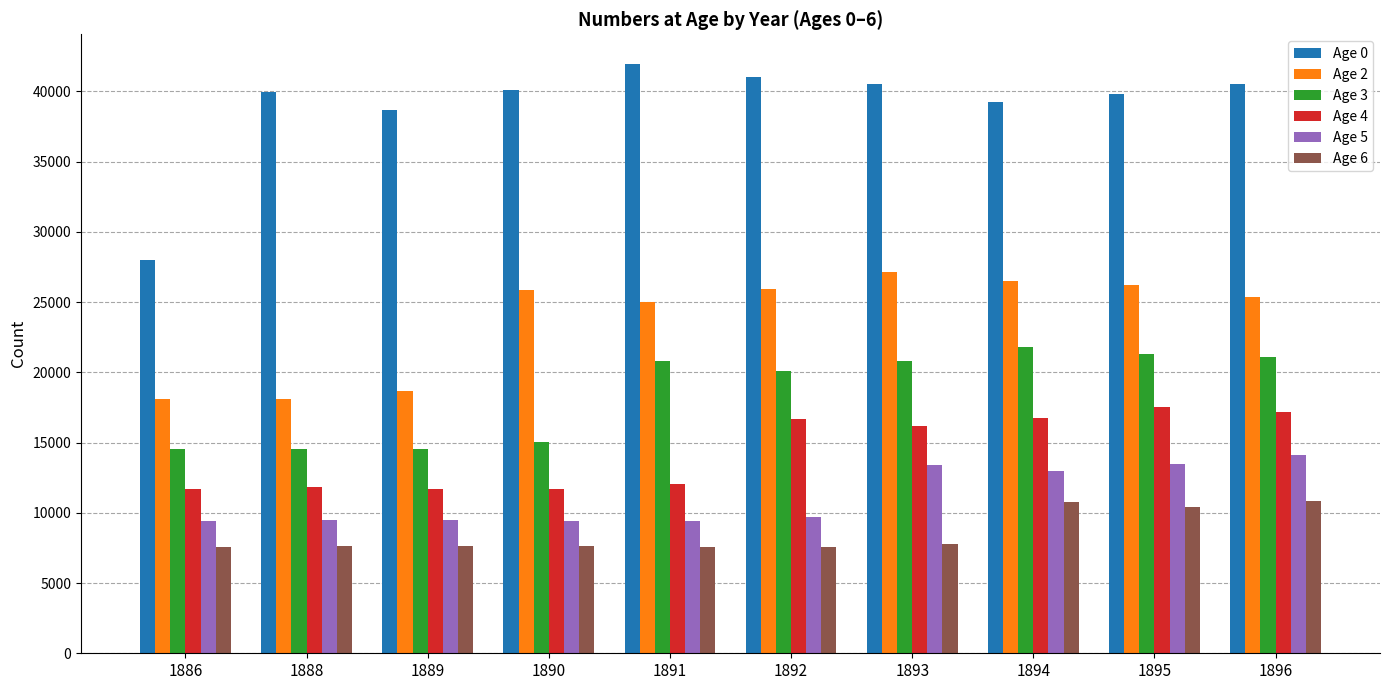

What are all the series names shown in the legend?

Age 0, Age 2, Age 3, Age 4, Age 5, Age 6